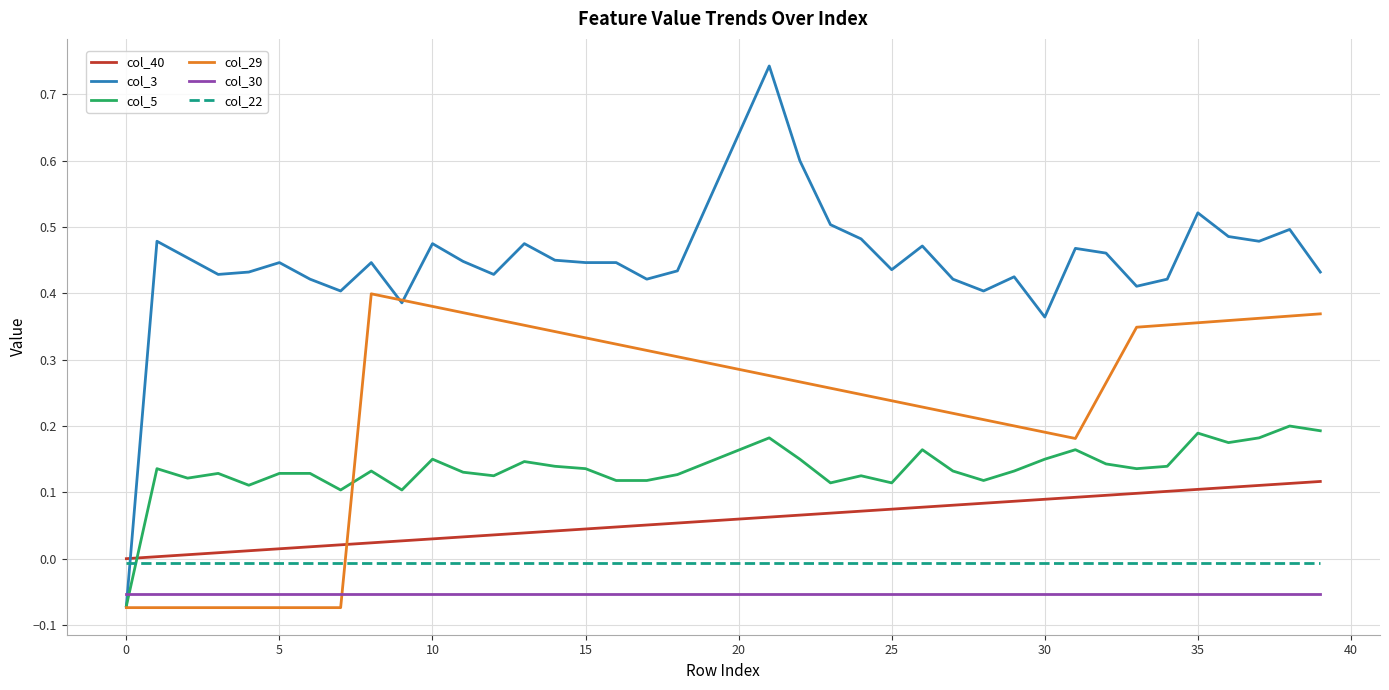

Which series has the largest total across all categories?

col_3